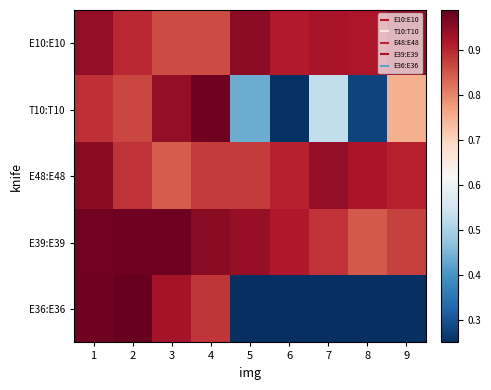

Between 1 and 9, which is larger?

1